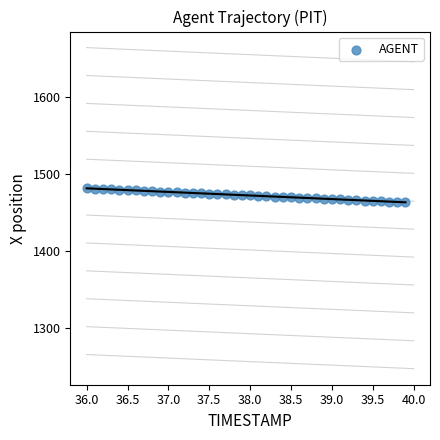

What is the range of Y values (max minus min)?

18.2